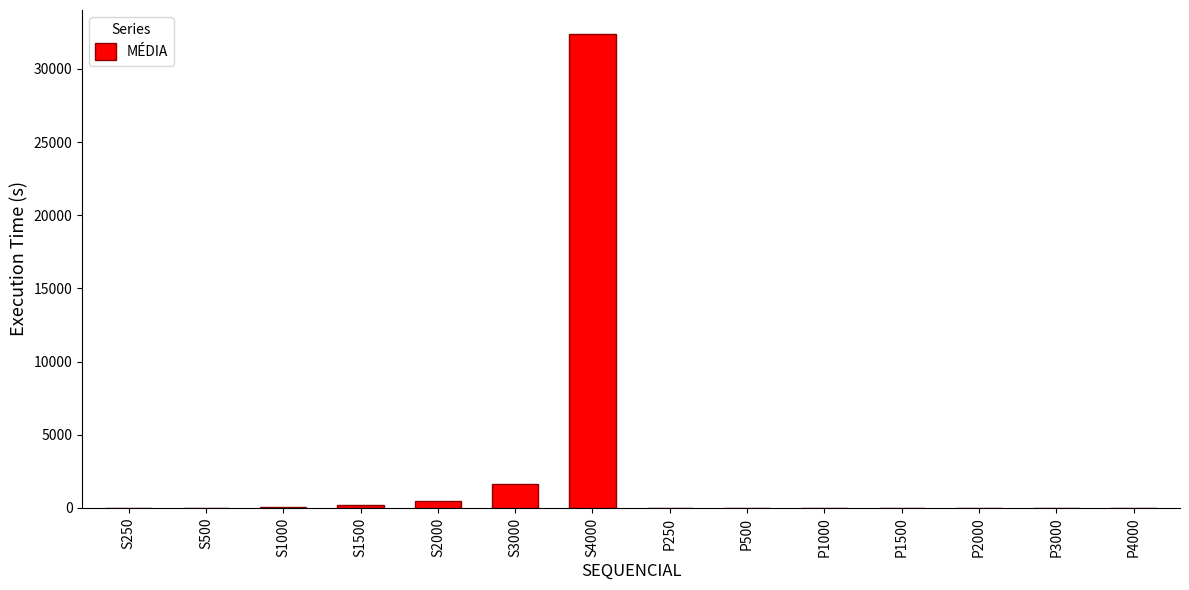

True or false: the data shows 1615.2 at S3000.

True